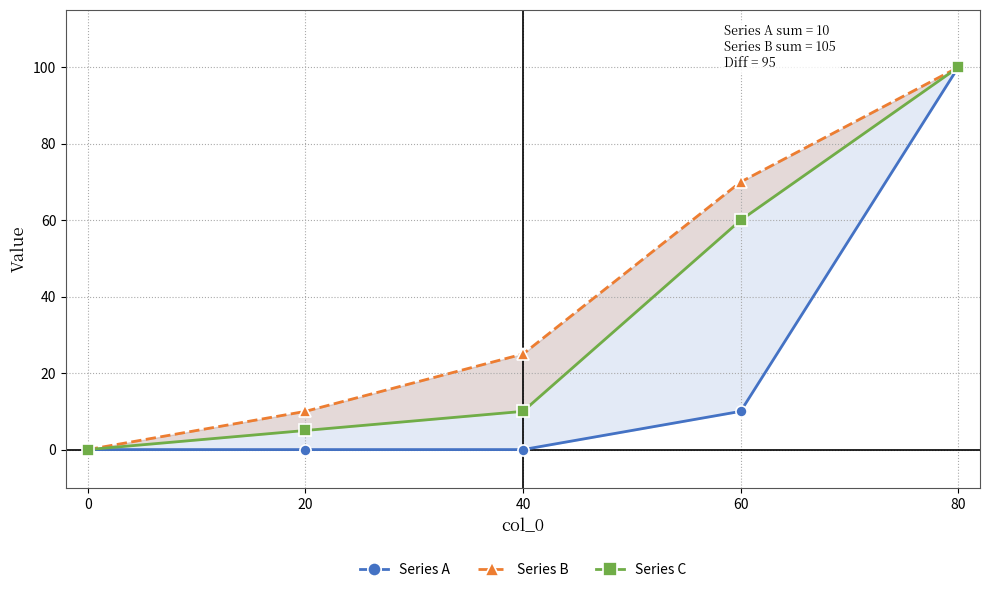

What are all the series names shown in the legend?

Series A, Series B, Series C